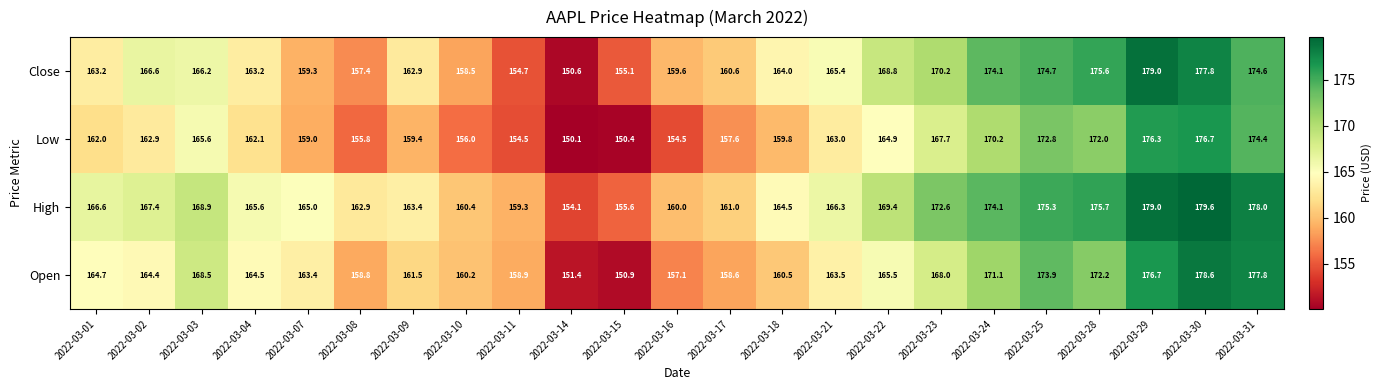

How many values in the High series are below 166?

11